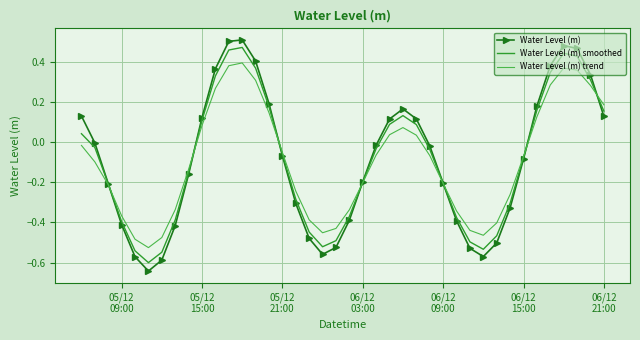

Which series has the widest spread of values?

Water Level (m)